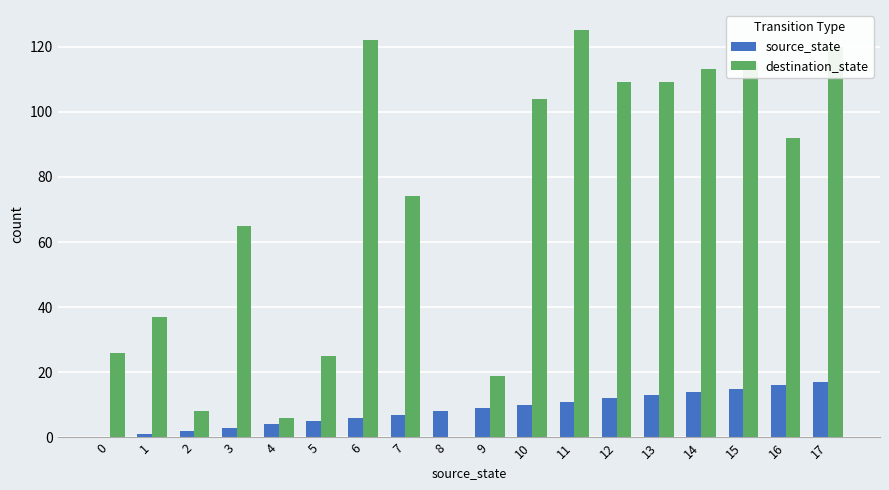

Reading left to right, list all the values displayed in this chart.

source_state: 0	1	2	3	4	5	6	7	8	9	10	11	12	13	14	15	16	17
destination_state: 26	37	8	65	6	25	122	74	0	19	104	125	109	109	113	115	92	120